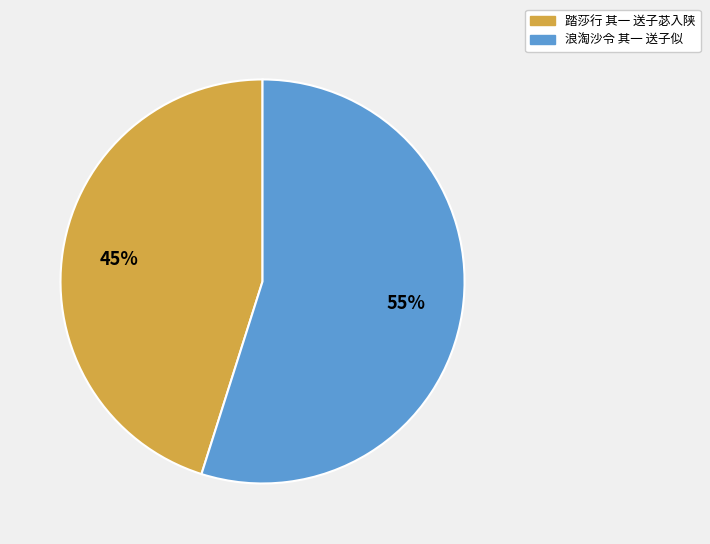

What percentage is the 踏莎行 其一 送子苾入陕 slice, to the nearest percent?

45%